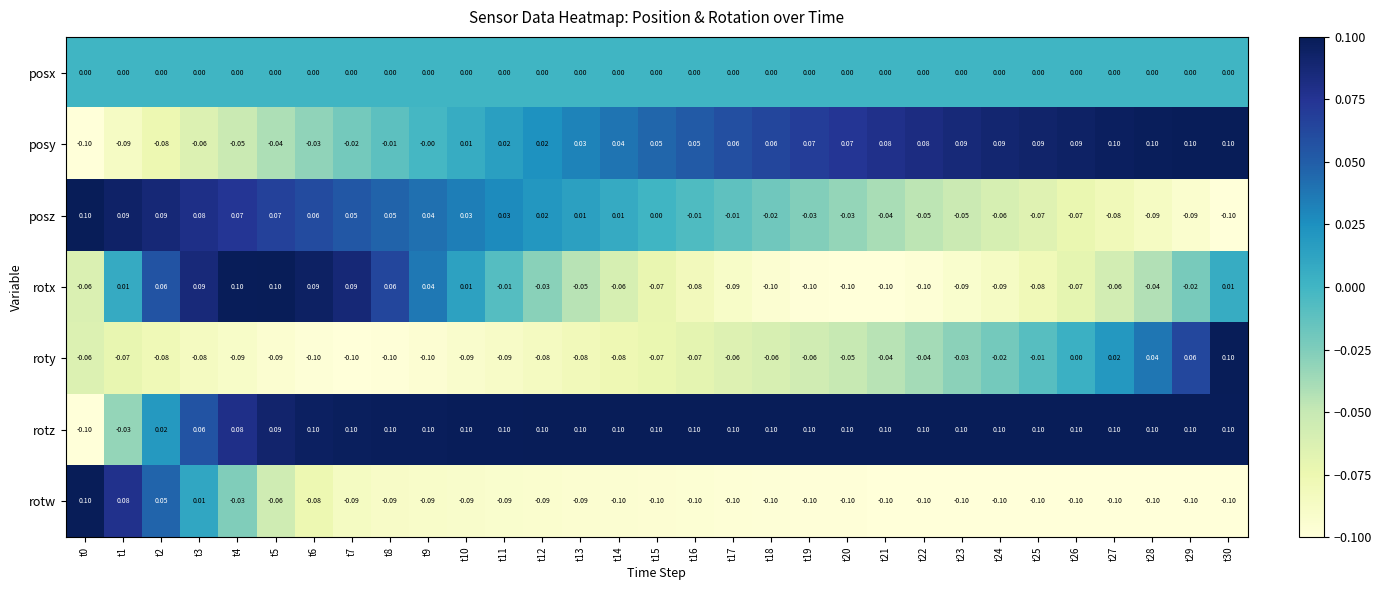

Which series has the largest total across all categories?

rotz